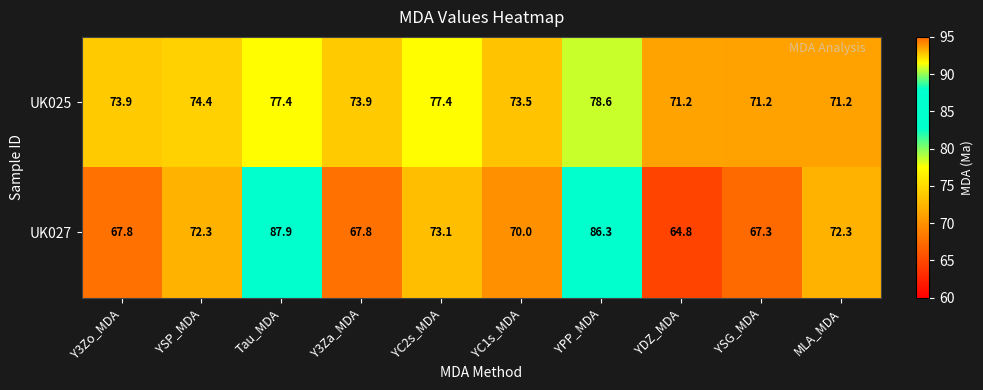

Between YSG_MDA and MLA_MDA, which series saw the biggest shift?

UK027